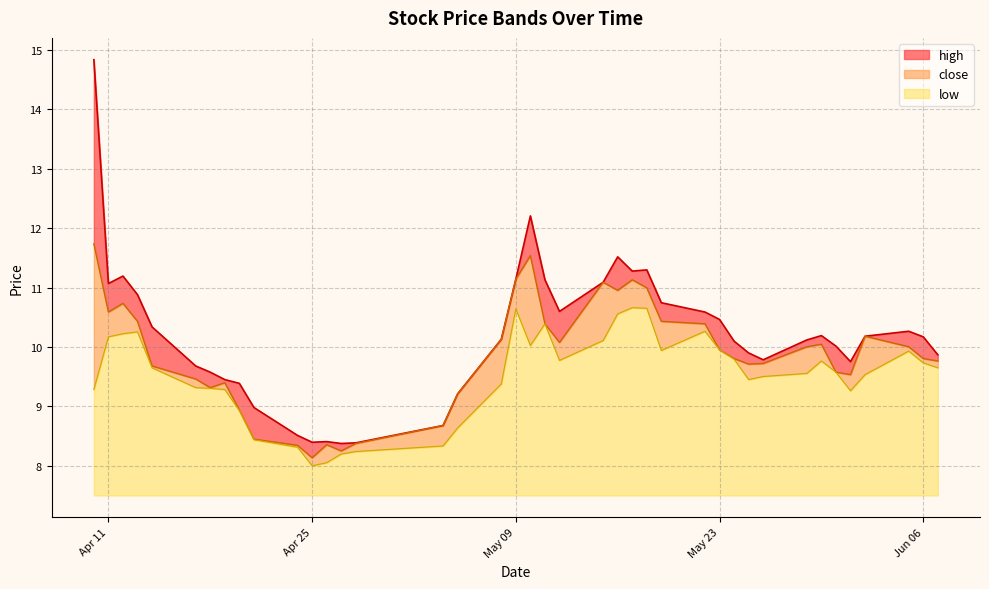

What is the minimum value for low?

0.5